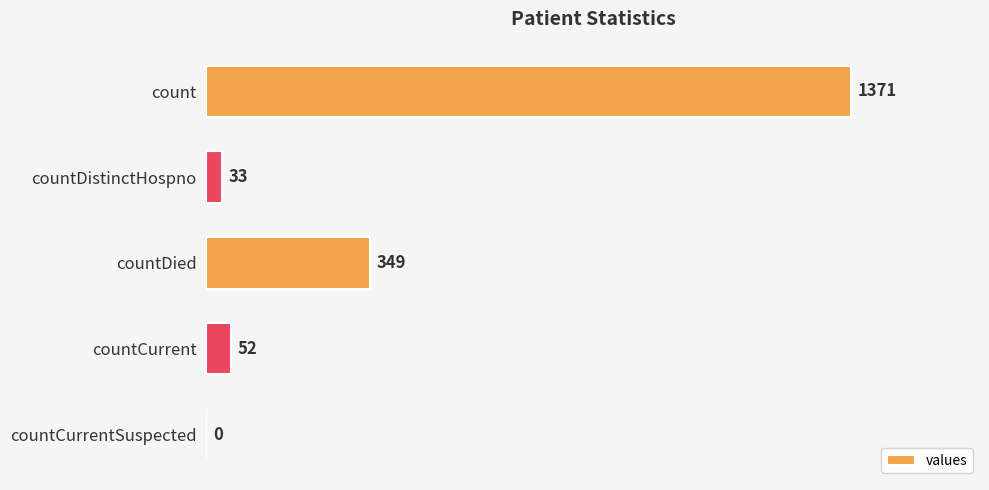

What is the sum of the values at countDied and count?

1720